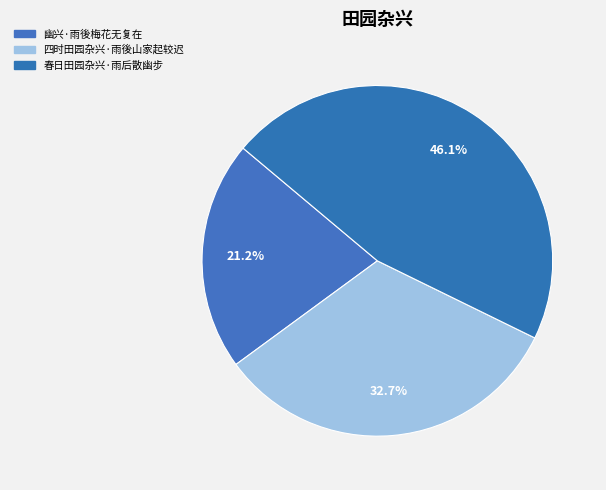

To the nearest percent, what is the average slice percentage?

33%